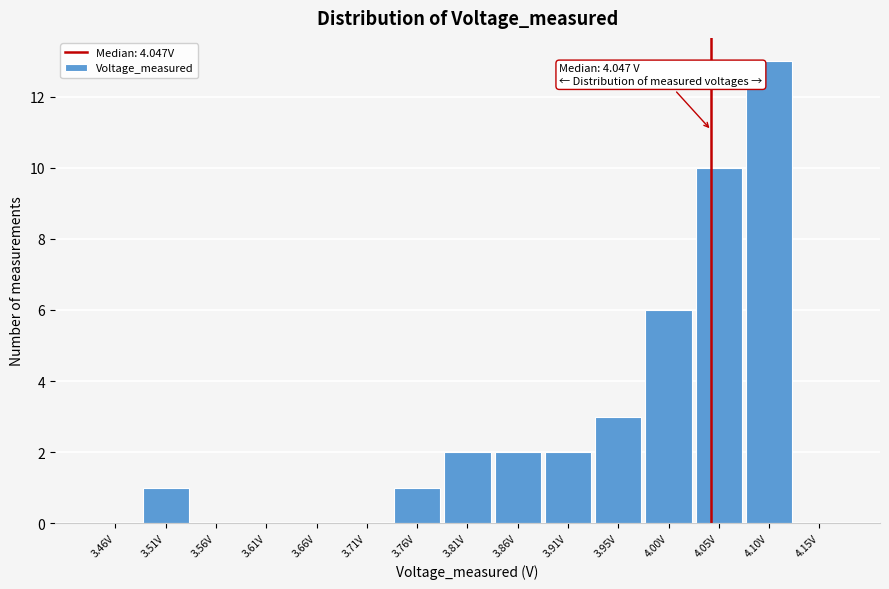

Which range on the x-axis has the tallest bar?

4.080 to 4.130